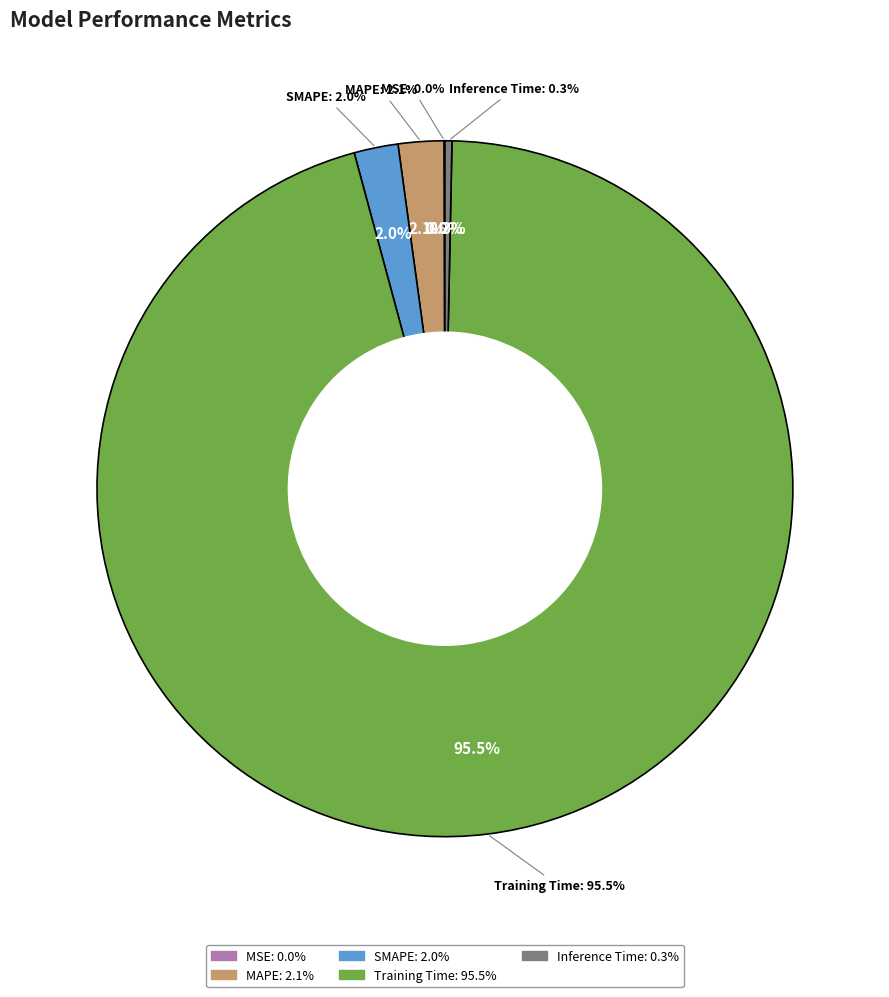

Rank the categories by value from lowest to highest.

MSE, Inference Time, SMAPE, MAPE, Training Time